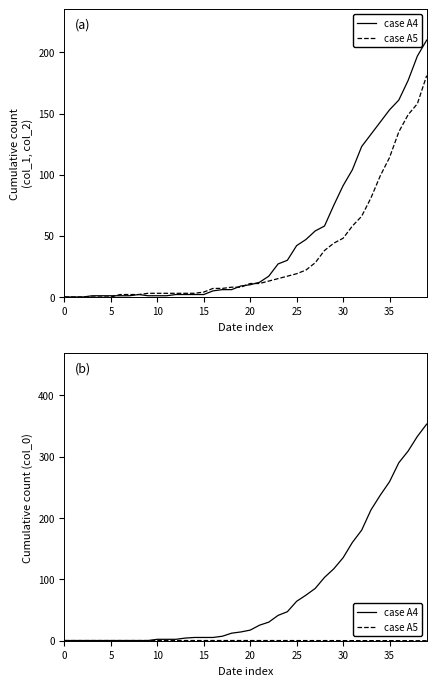

What is the label of the 38th point from the left?

37